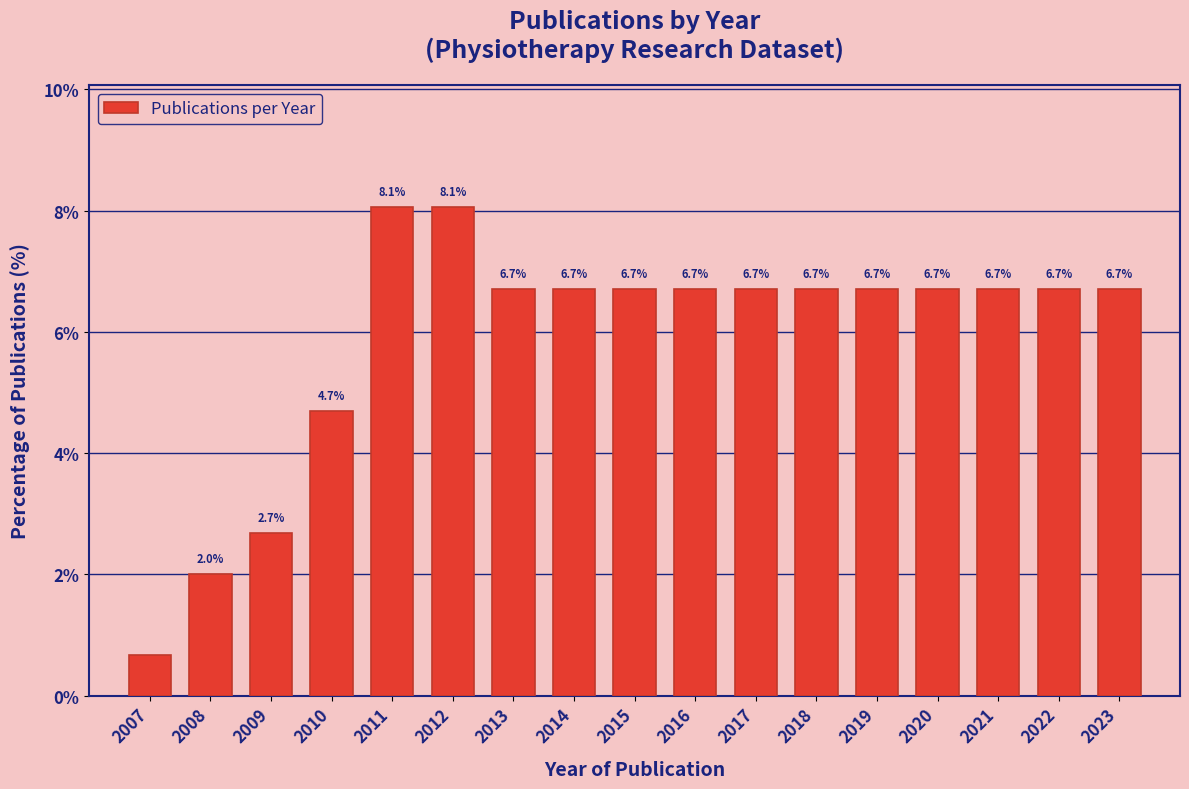

What is the change in value from 2010 to 2013?

+2.0